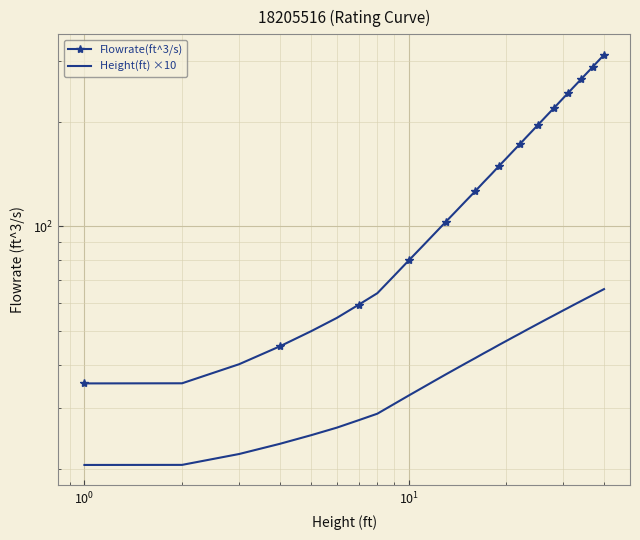

Is the value of Flowrate(ft^3/s) at 11 greater than the value of Height(ft) ×10 at 32?

Yes